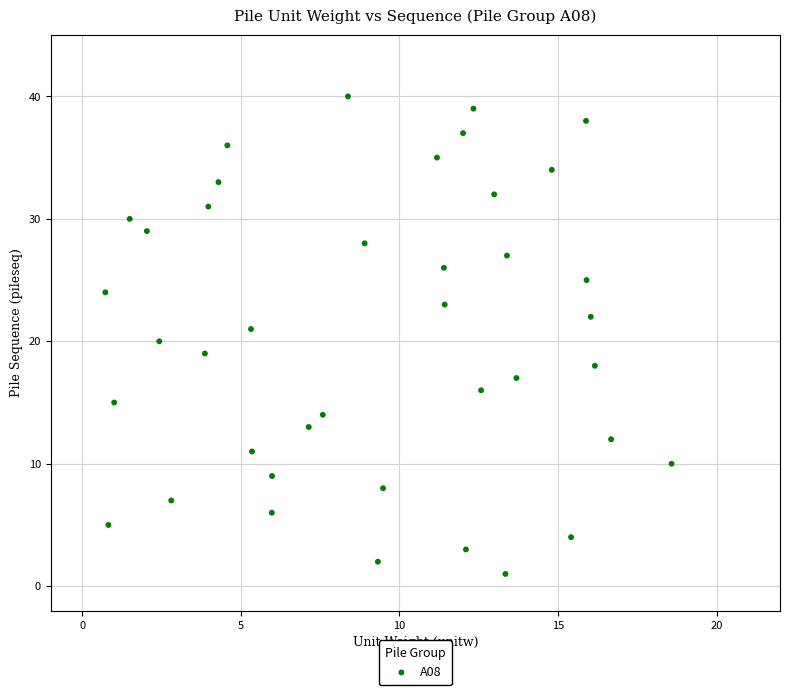

What is the range of Y values (max minus min)?

39